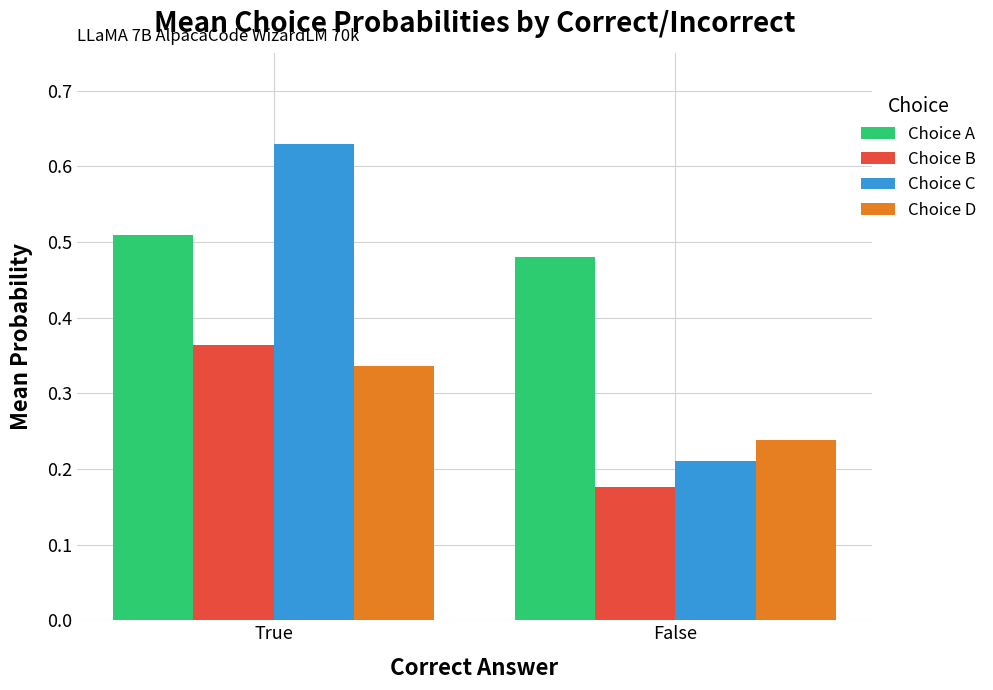

The Choice C series shows 0.4 at True. True or false?

False